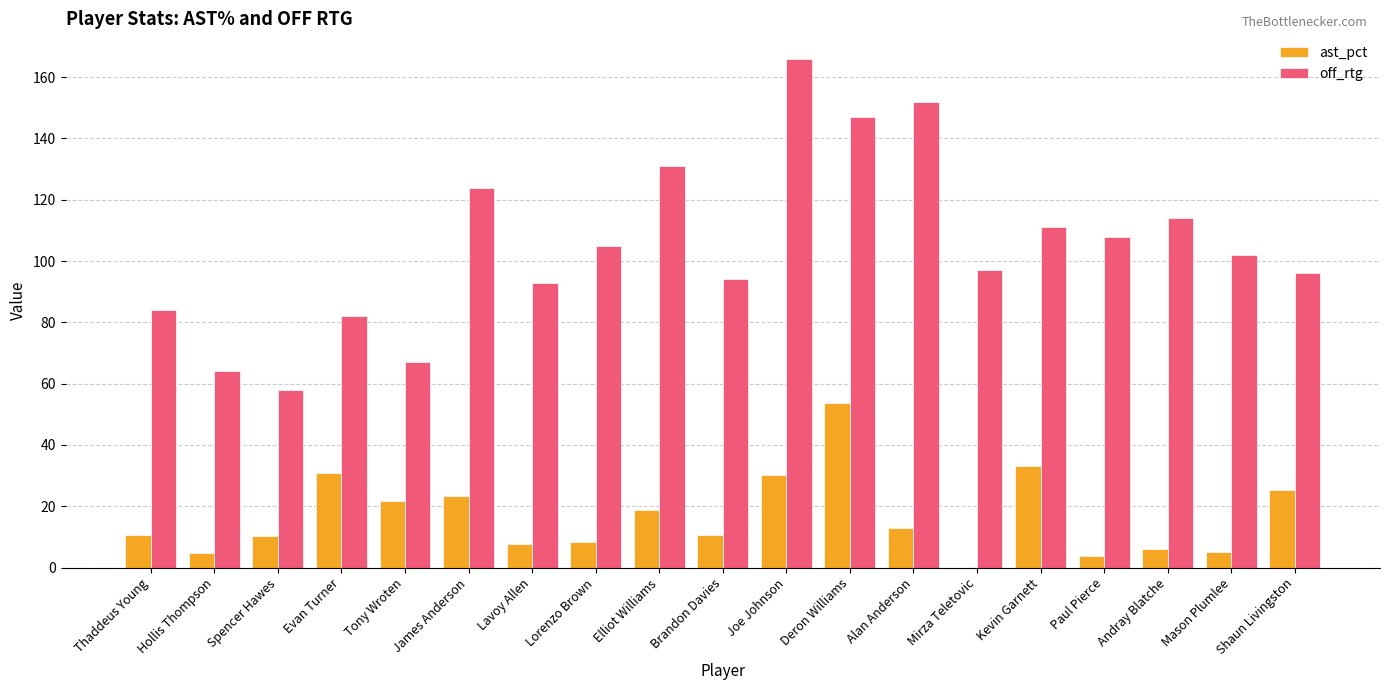

What is the approximate value of off_rtg at Deron Williams?

147.0